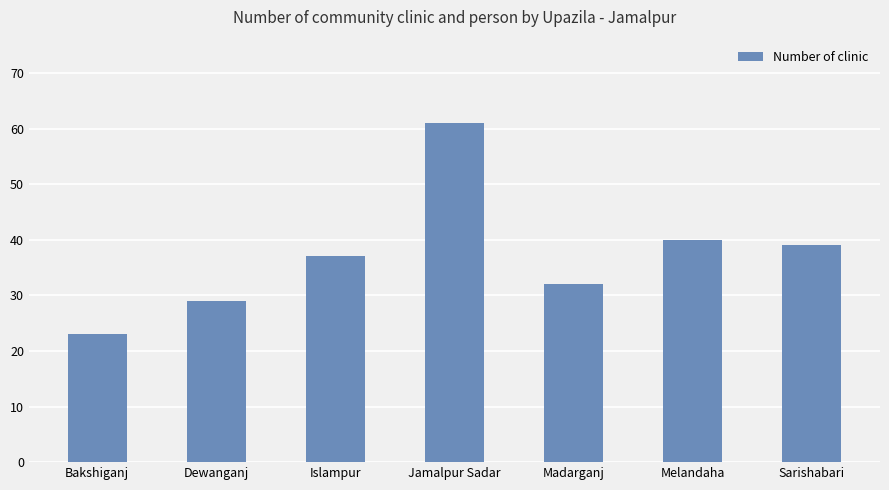

Does the chart contain any negative values?

No